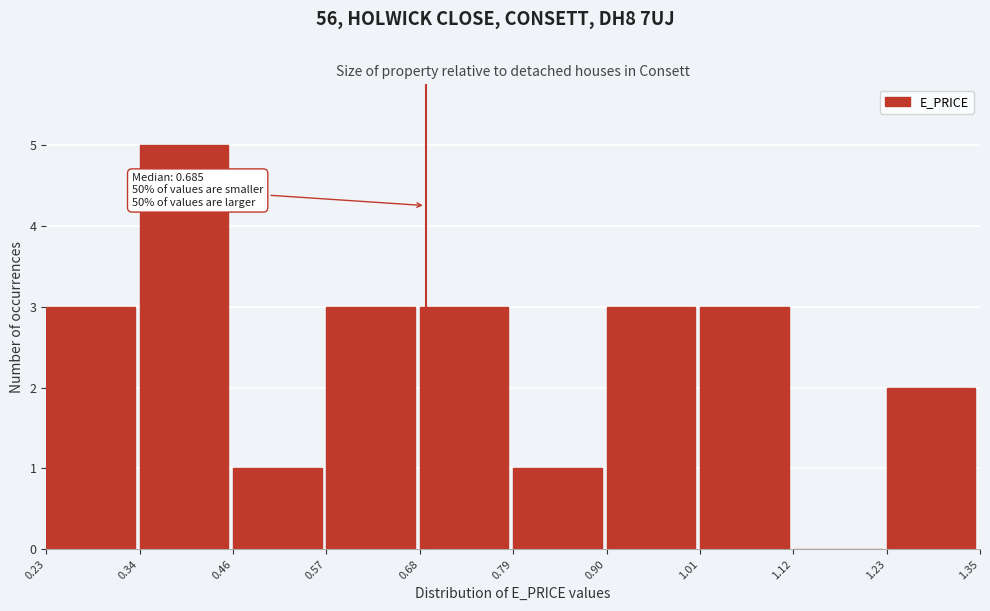

Over which range of the x-axis is the bar tallest?

0.34 to 0.46